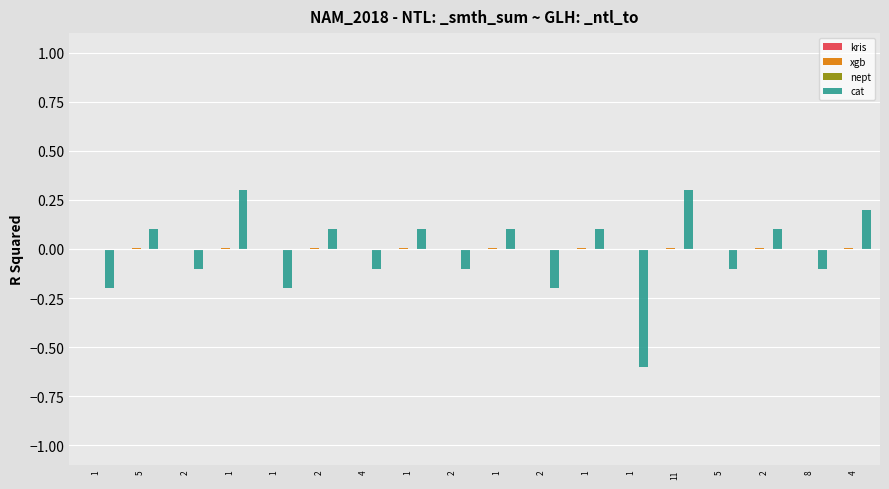

How many groups of bars are there?

18